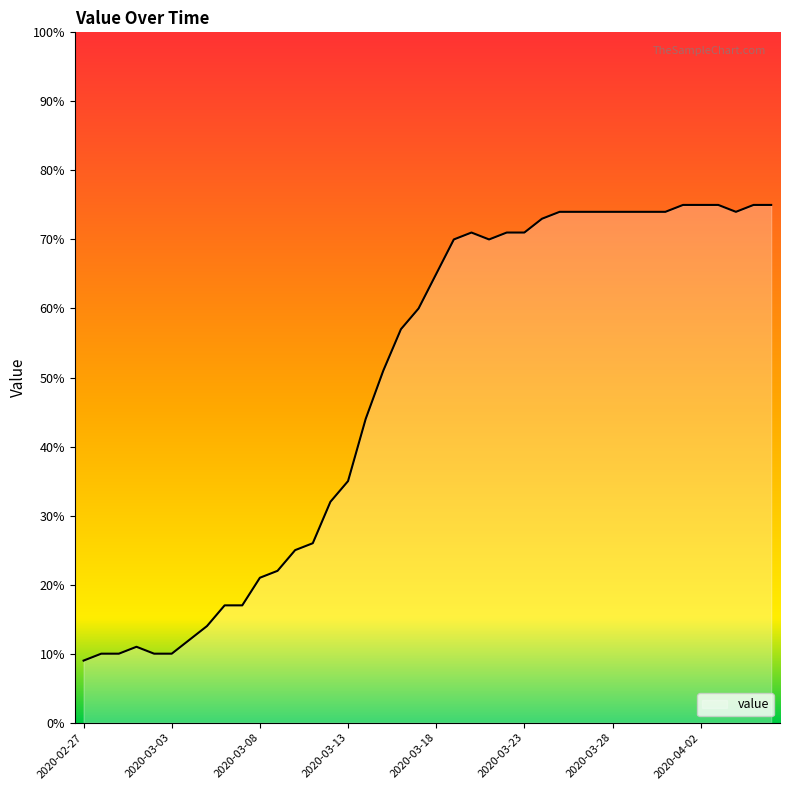

What is the minimum value shown in the chart?

9